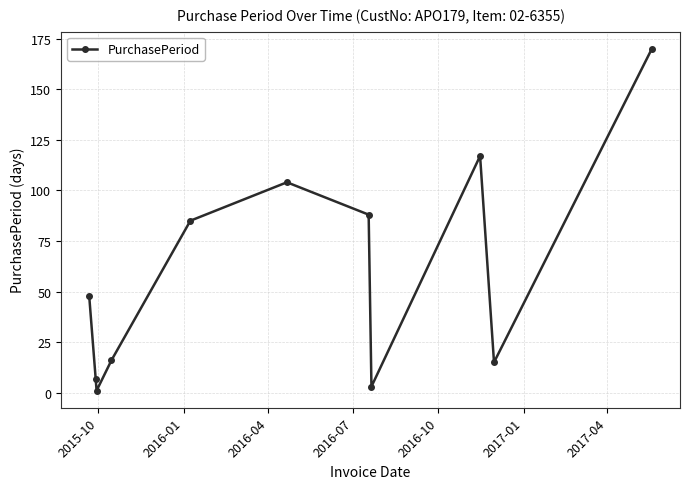

What is the maximum value shown in the chart?

170